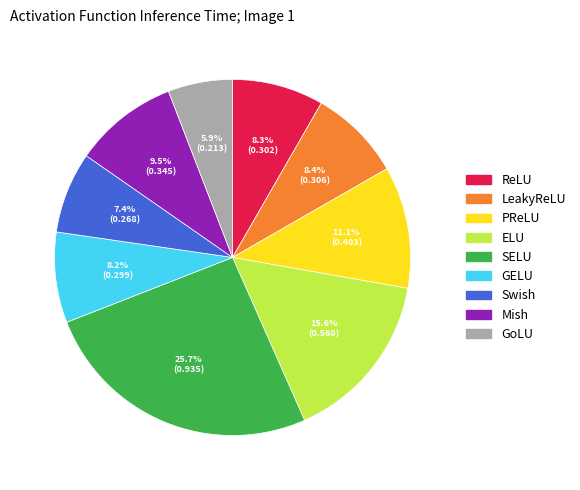

Between GELU and ELU, which is larger?

ELU